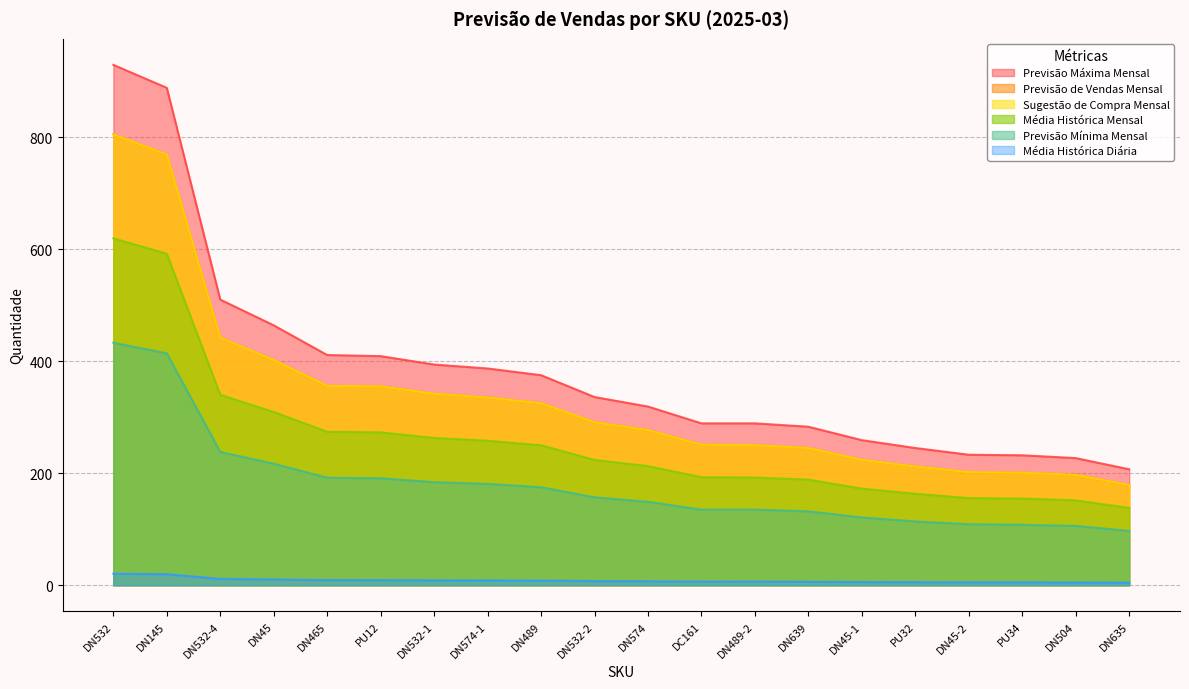

What is the maximum value shown in the chart?

929.0